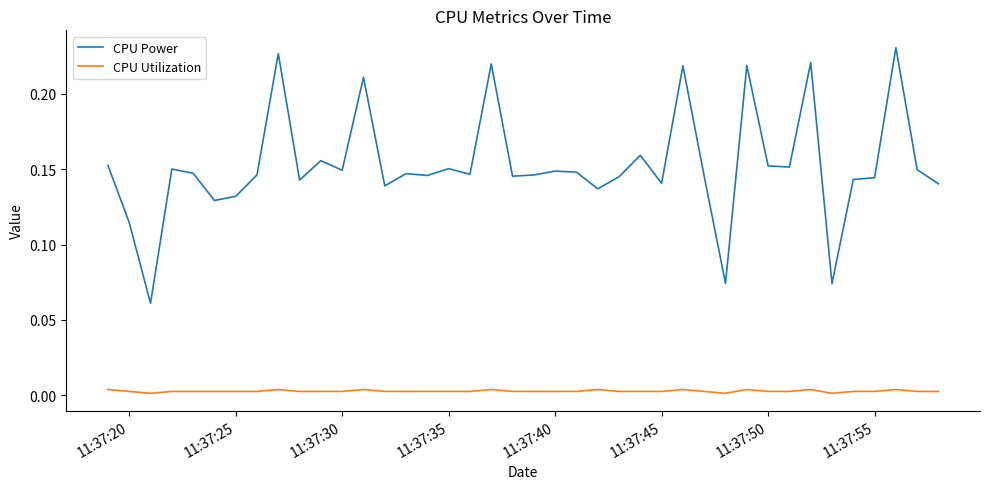

Rank the series by their maximum value, from lowest to highest.

CPU Utilization, CPU Power